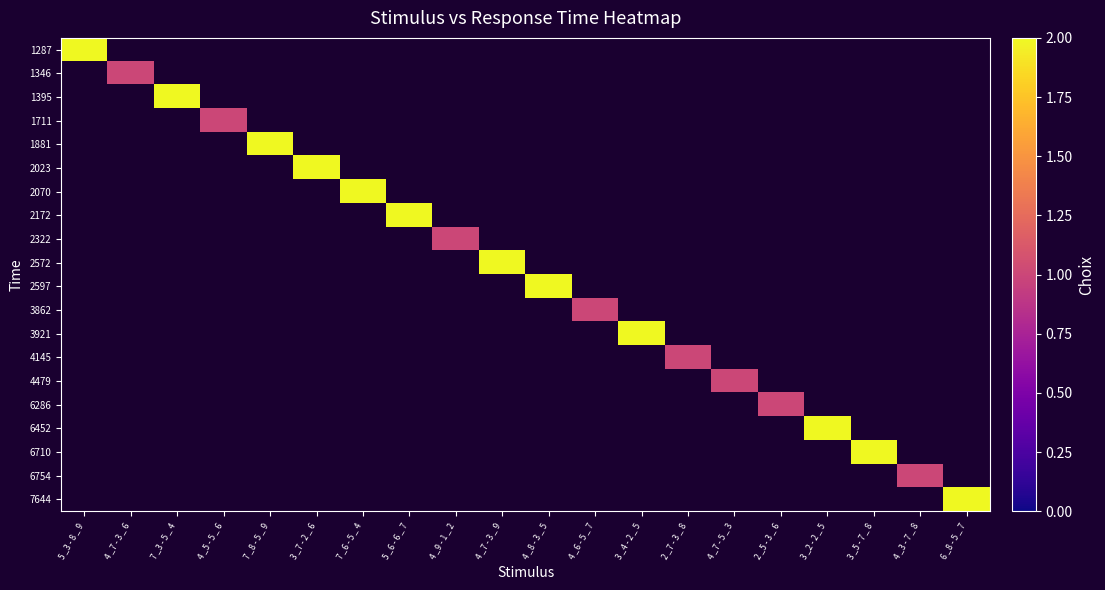

At which category does the chart reach its peak across all series?

5 _3 - 8 _ 9